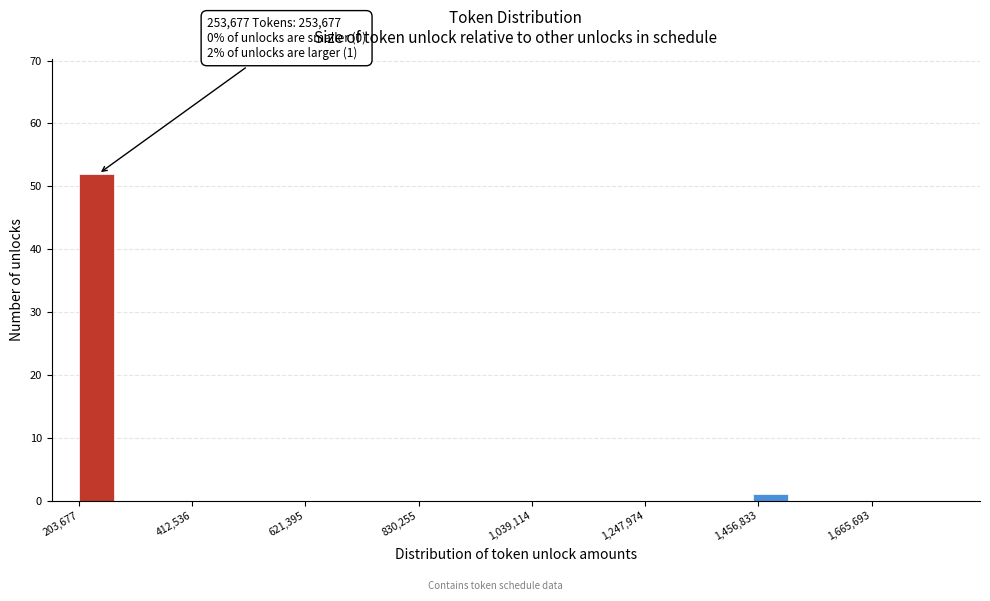

Around what value on the x-axis is the tallest bar? Give the approximate position of its centre, as read against the axis.

250000